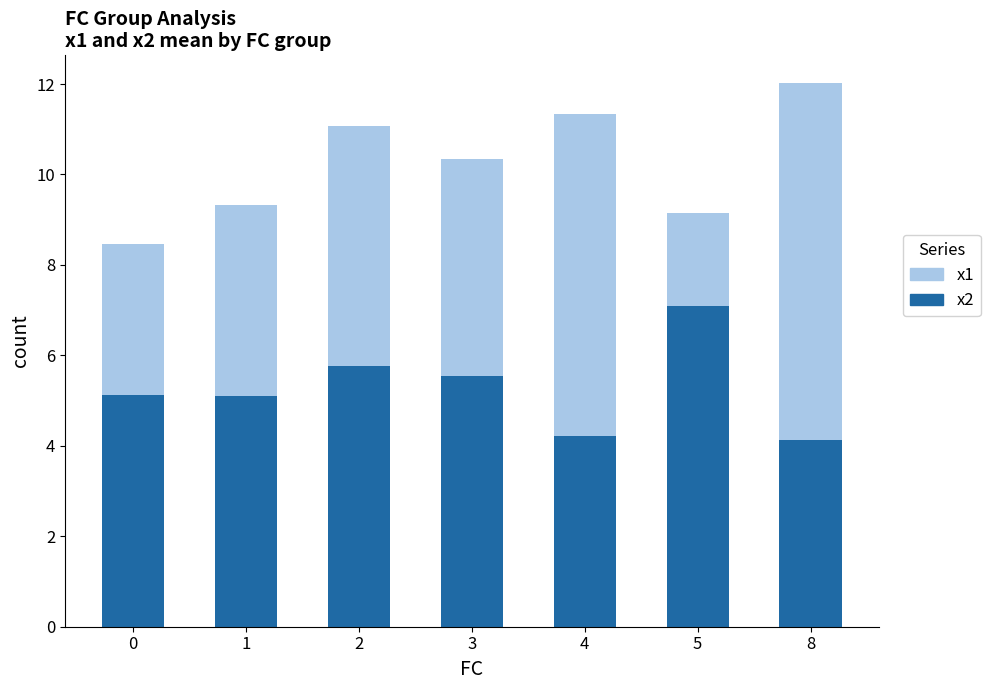

What is the difference between the maximum and second lowest values in the x2 series?

2.9